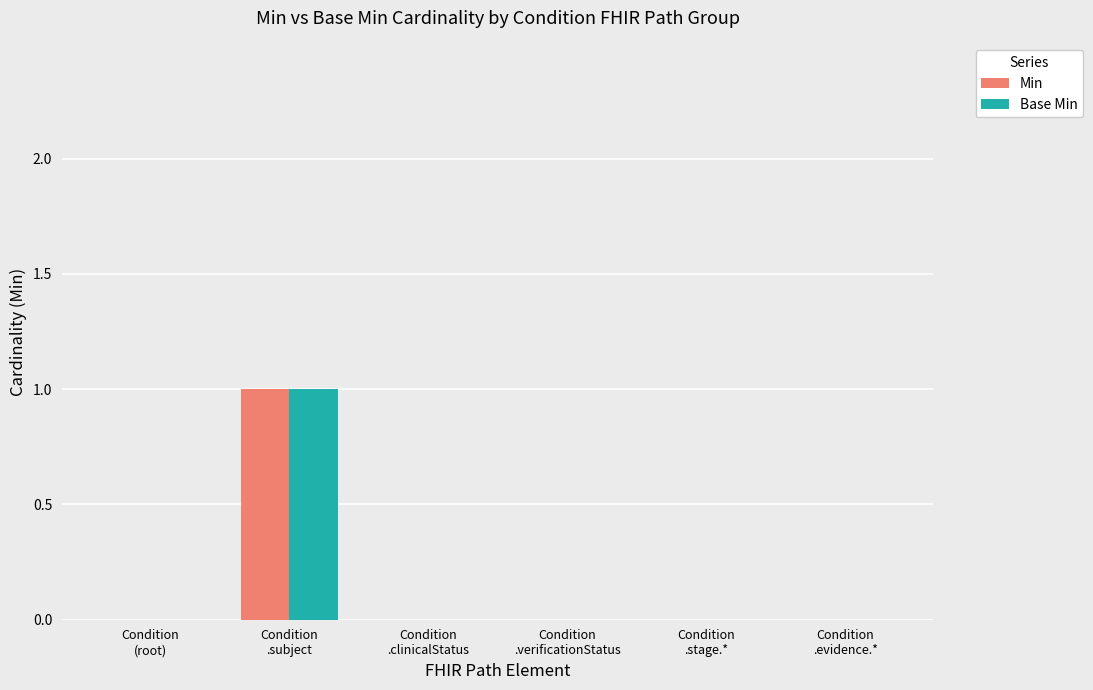

How many data points does each series have?

6